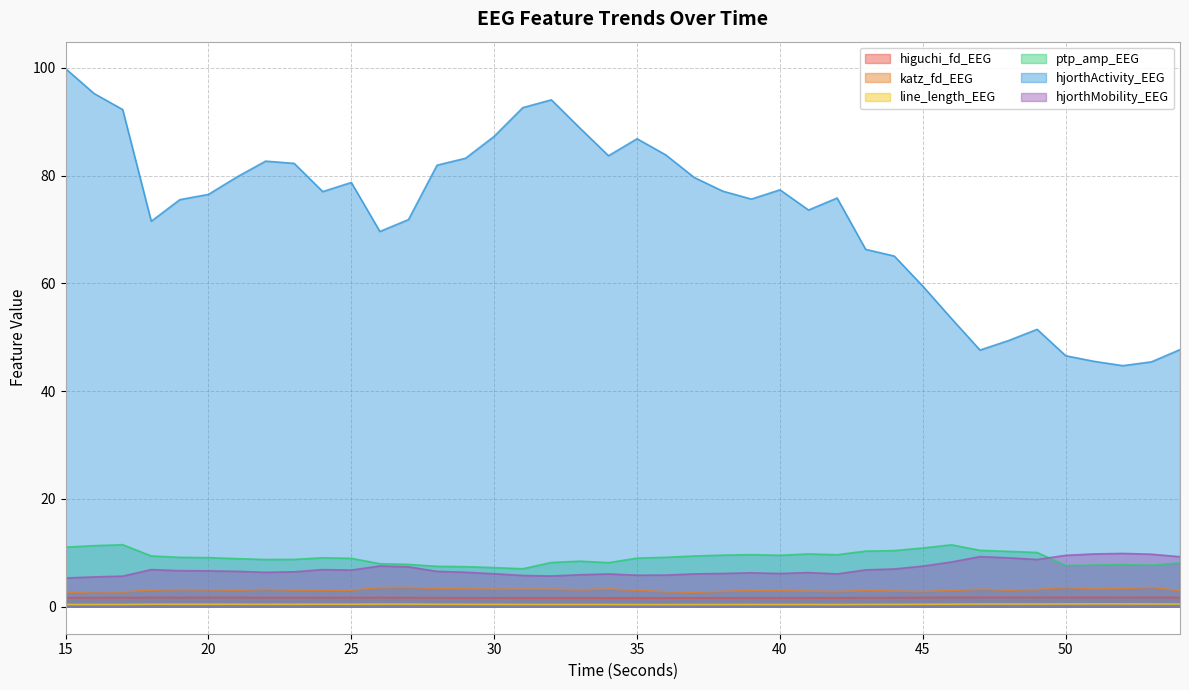

What is the minimum value shown in the chart?

0.4